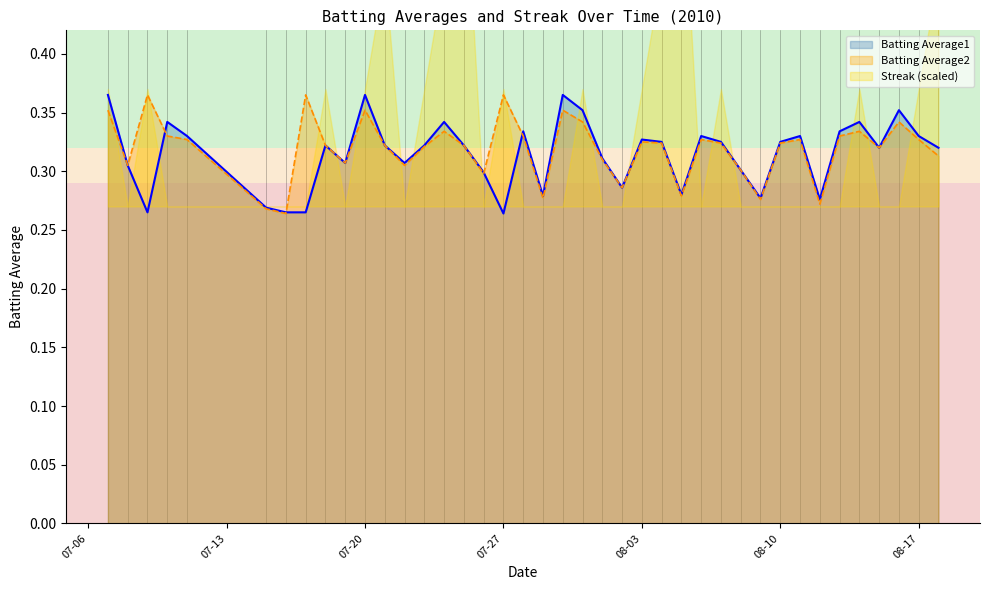

How many interior local peaks does the Batting Average2 series have?

11